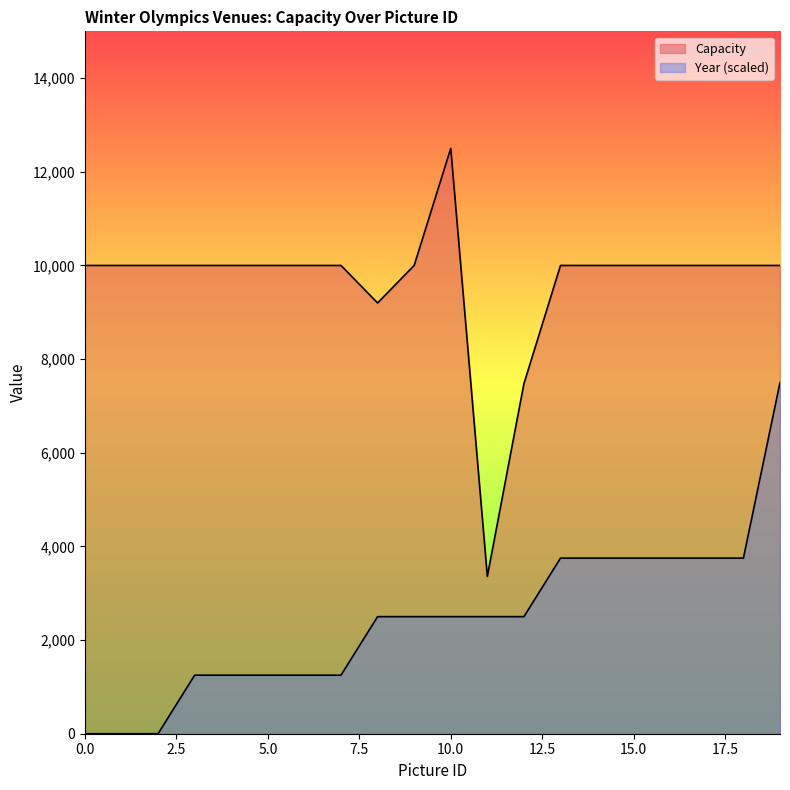

True or false: Capacity has more than 2 interior local peaks.

False